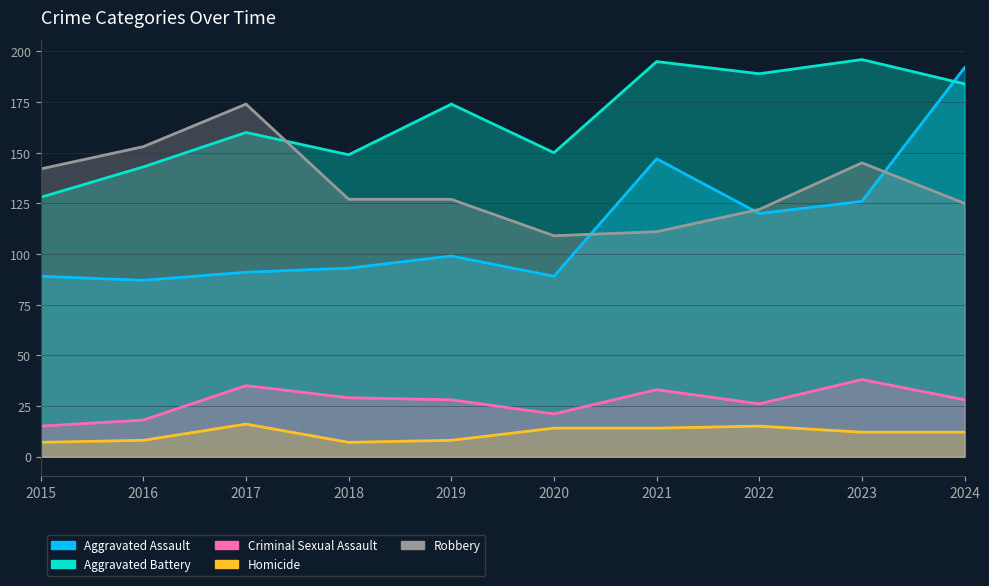

Is the value of Aggravated Assault at 2015 greater than the value of Criminal Sexual Assault at 2023?

Yes